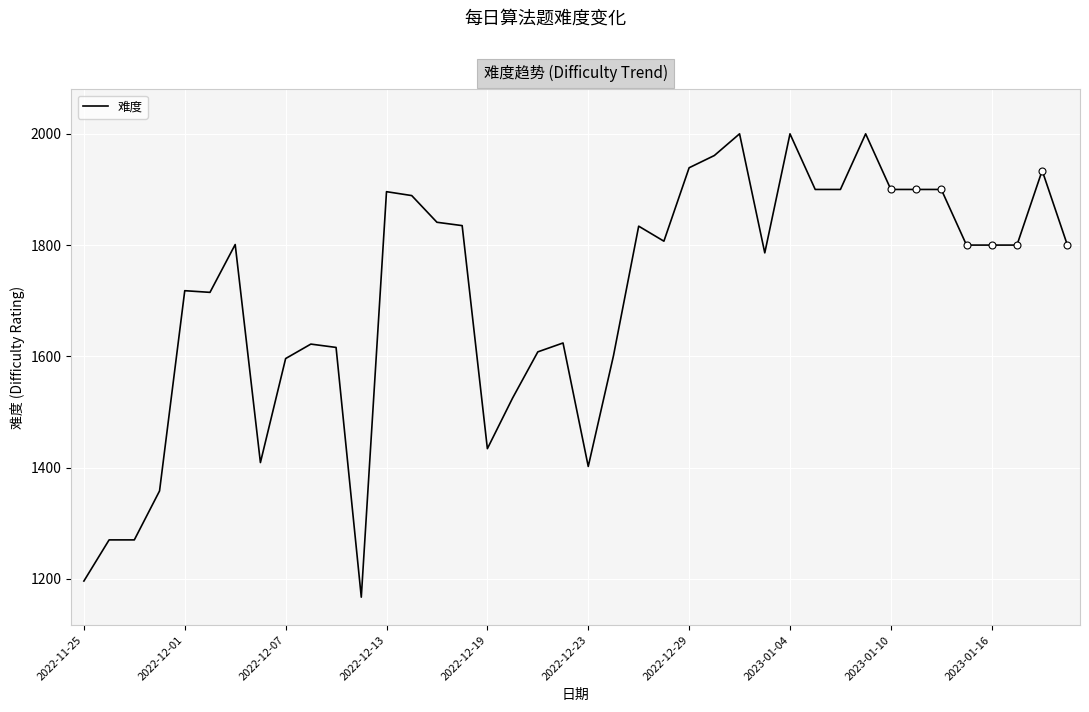

At which category does the chart reach its minimum across all series?

11